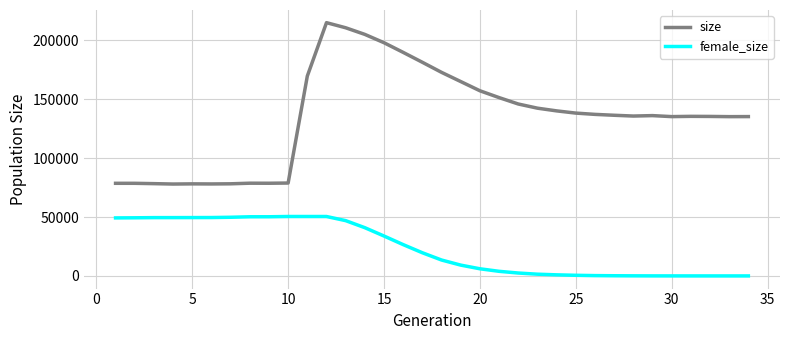

Which series has the largest total across all categories?

size